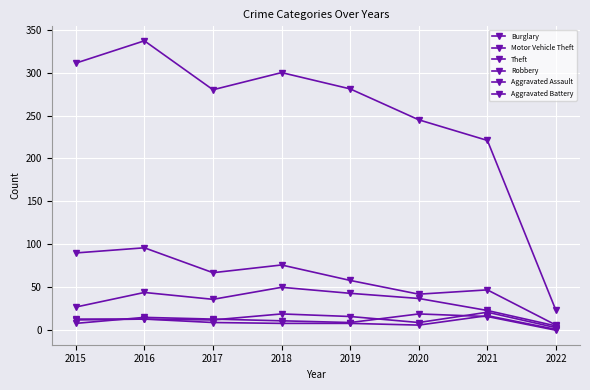

True or false: Burglary has more than 2 interior local peaks.

True